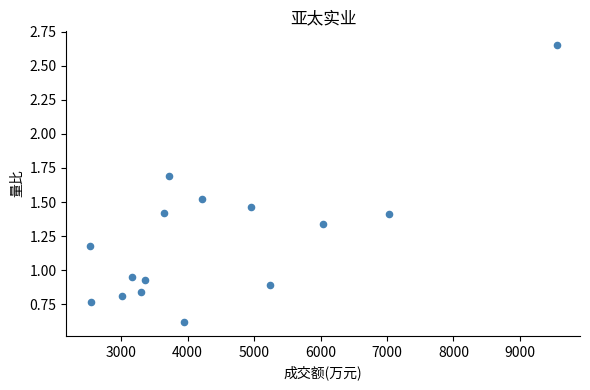

What is the range of Y values (max minus min)?

2.0